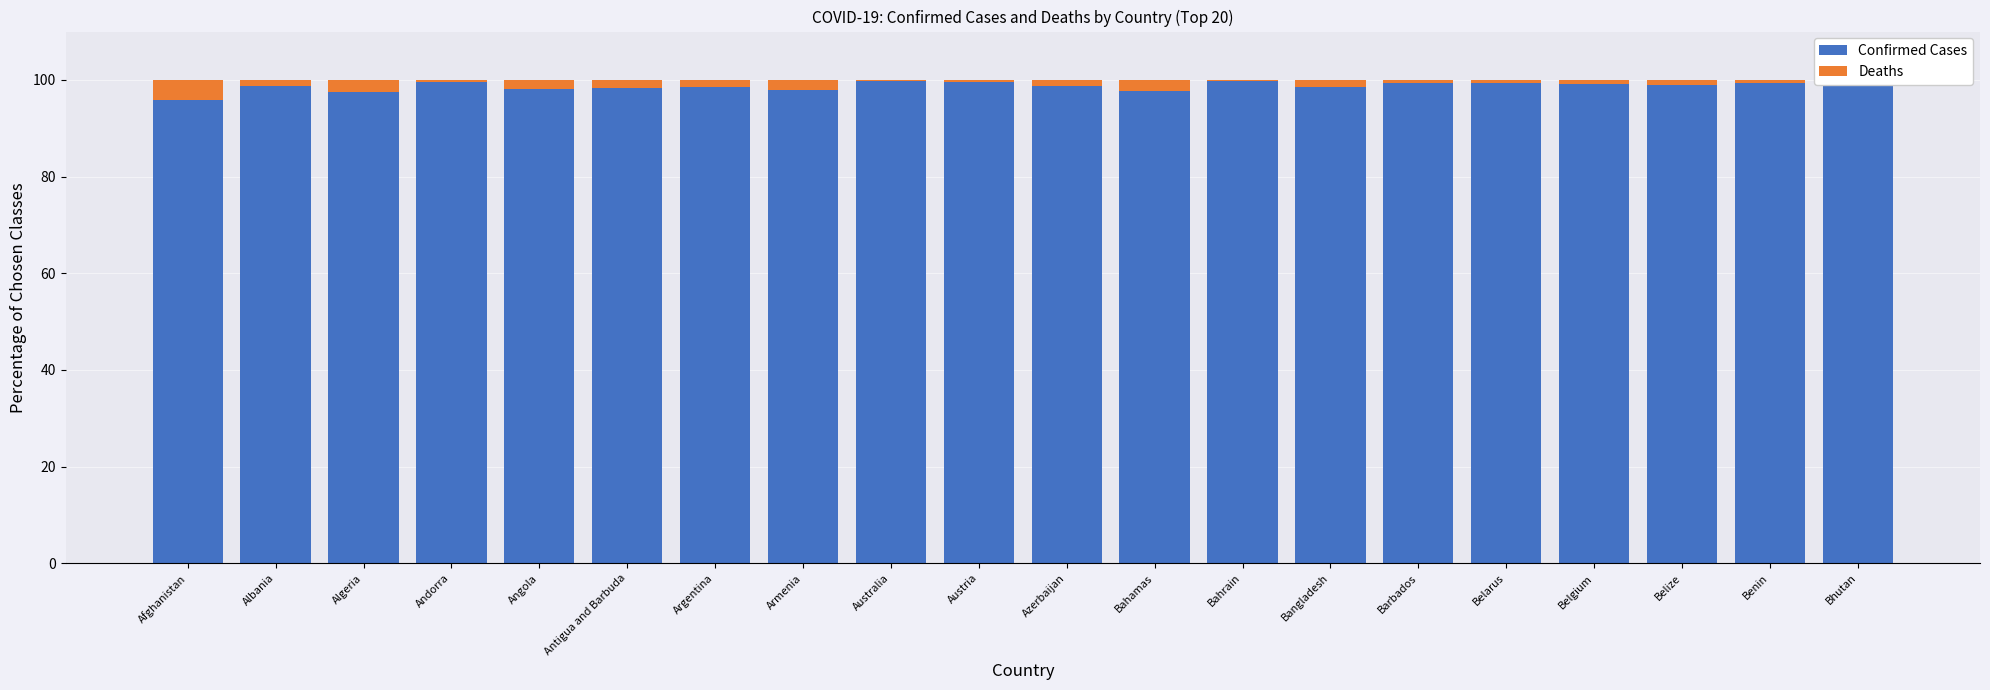

List the labels in order of Confirmed Cases value, largest first.

Bhutan, Australia, Bahrain, Andorra, Austria, Barbados, Benin, Belarus, Belgium, Belize, Azerbaijan, Albania, Argentina, Bangladesh, Antigua and Barbuda, Angola, Armenia, Bahamas, Algeria, Afghanistan